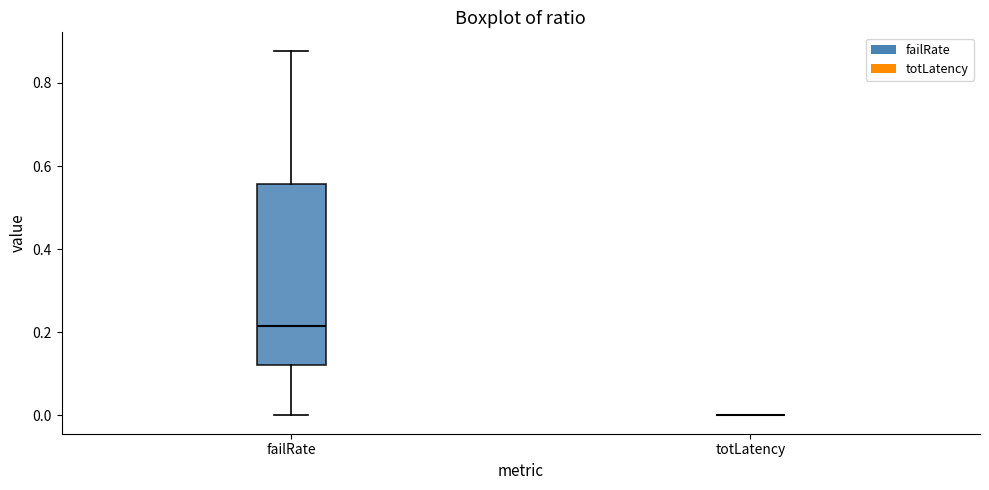

Reading left to right, read every box against the y-axis: the position of its median line, the range the box covers, and the ends of its whiskers. The values are not printed on the chart, so give them approximately, as read against the axis.

failRate: median 0.22, box 0.12 to 0.56, whiskers 0.00 to 0.88
totLatency: box collapsed to a line at 0.00, whiskers 0.00 to 0.00